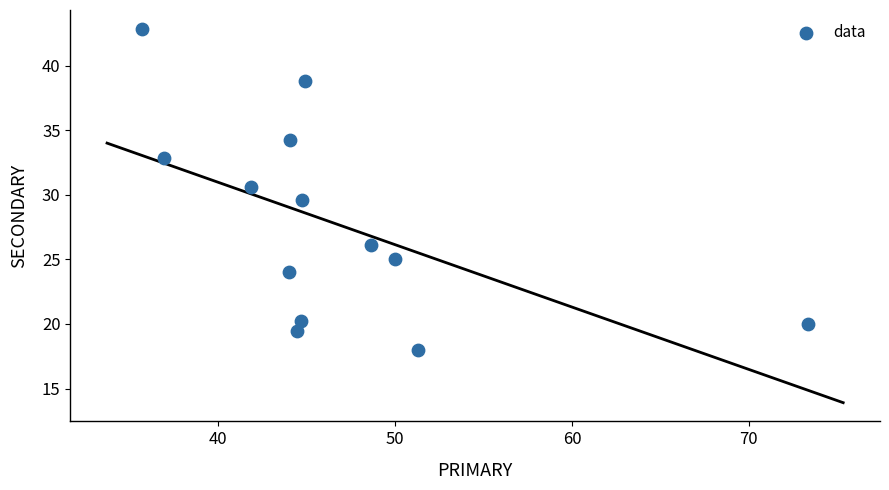

What is the range of Y values (max minus min)?

24.9